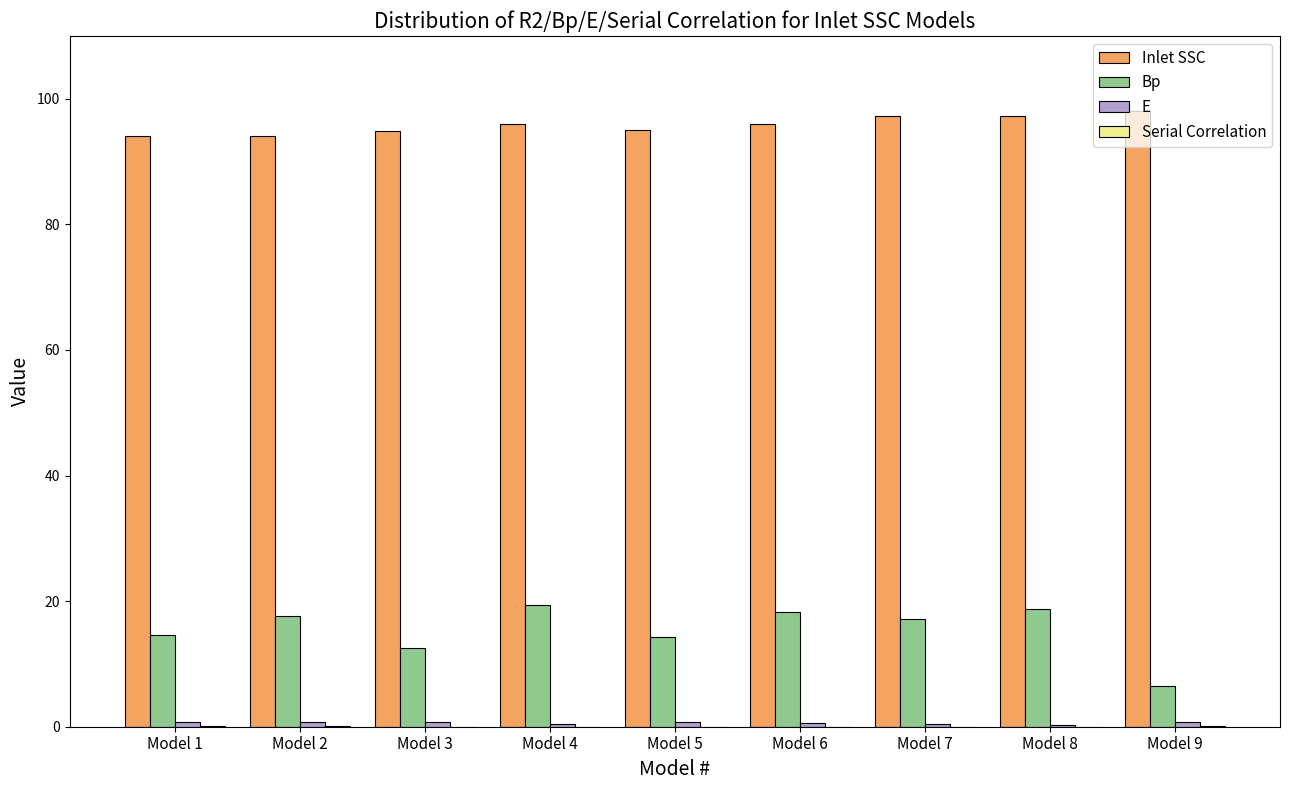

What is the highest value of the Inlet SSC series?

98.1